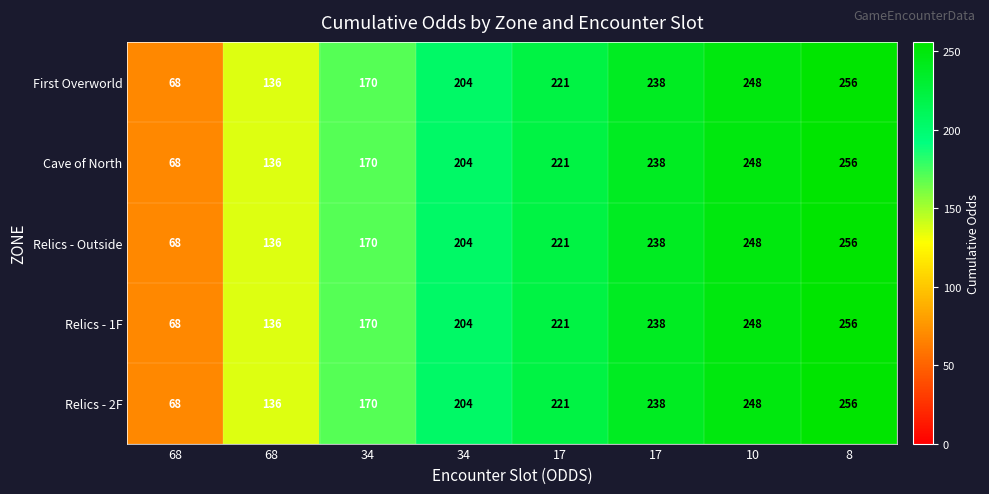

What is the total value across all series at 17?

1105